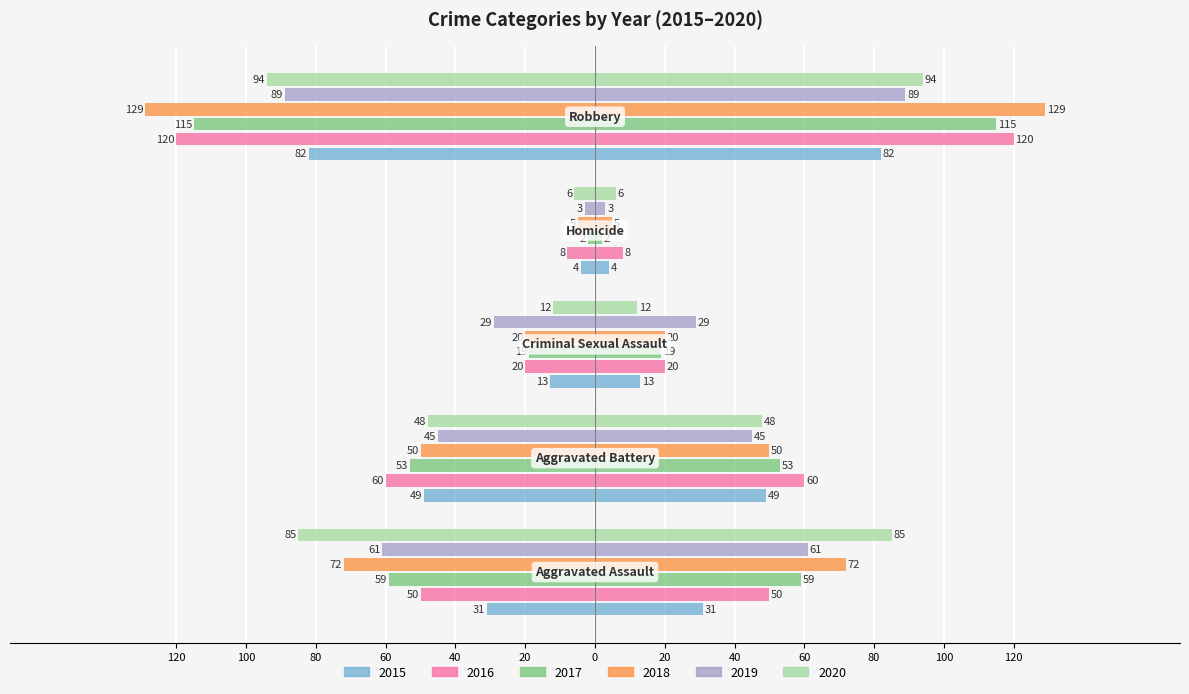

What is the difference between the 2015 values at Robbery and Aggravated Battery?

33